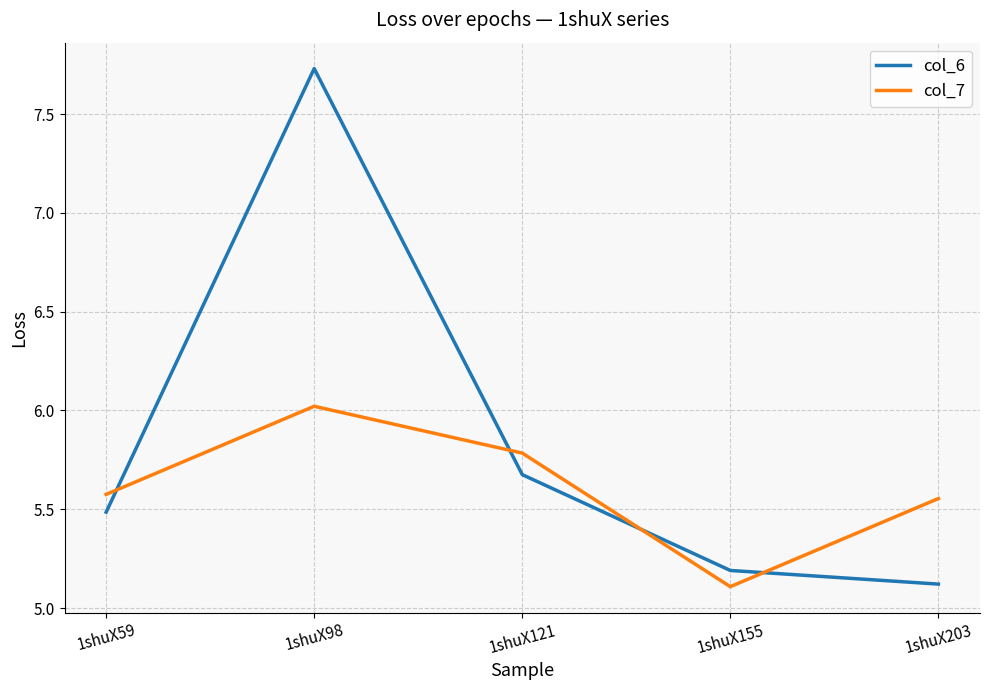

At which category does the chart reach its peak across all series?

1shuX98